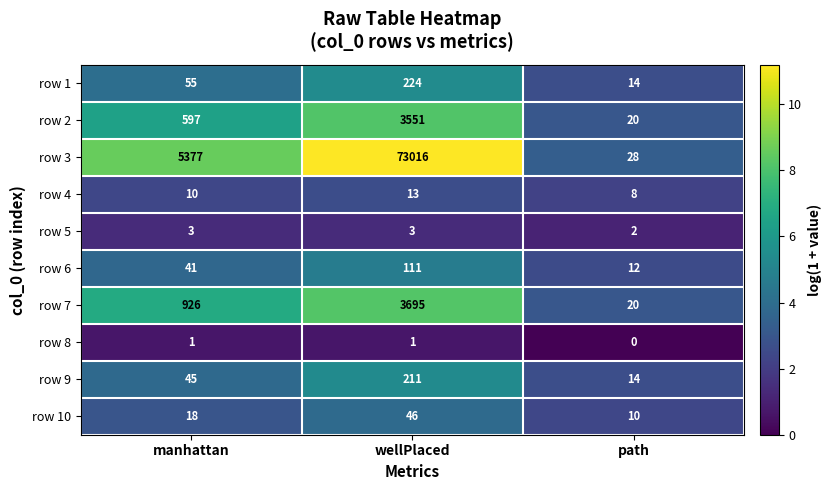

Reading right to left, transcribe all the data shown in this chart.

row 1: path=14	wellPlaced=224	manhattan=55
row 2: path=20	wellPlaced=3551	manhattan=597
row 3: path=28	wellPlaced=73016	manhattan=5377
row 4: path=8	wellPlaced=13	manhattan=10
row 5: path=2	wellPlaced=3	manhattan=3
row 6: path=12	wellPlaced=111	manhattan=41
row 7: path=20	wellPlaced=3695	manhattan=926
row 8: path=0	wellPlaced=1	manhattan=1
row 9: path=14	wellPlaced=211	manhattan=45
row 10: path=10	wellPlaced=46	manhattan=18